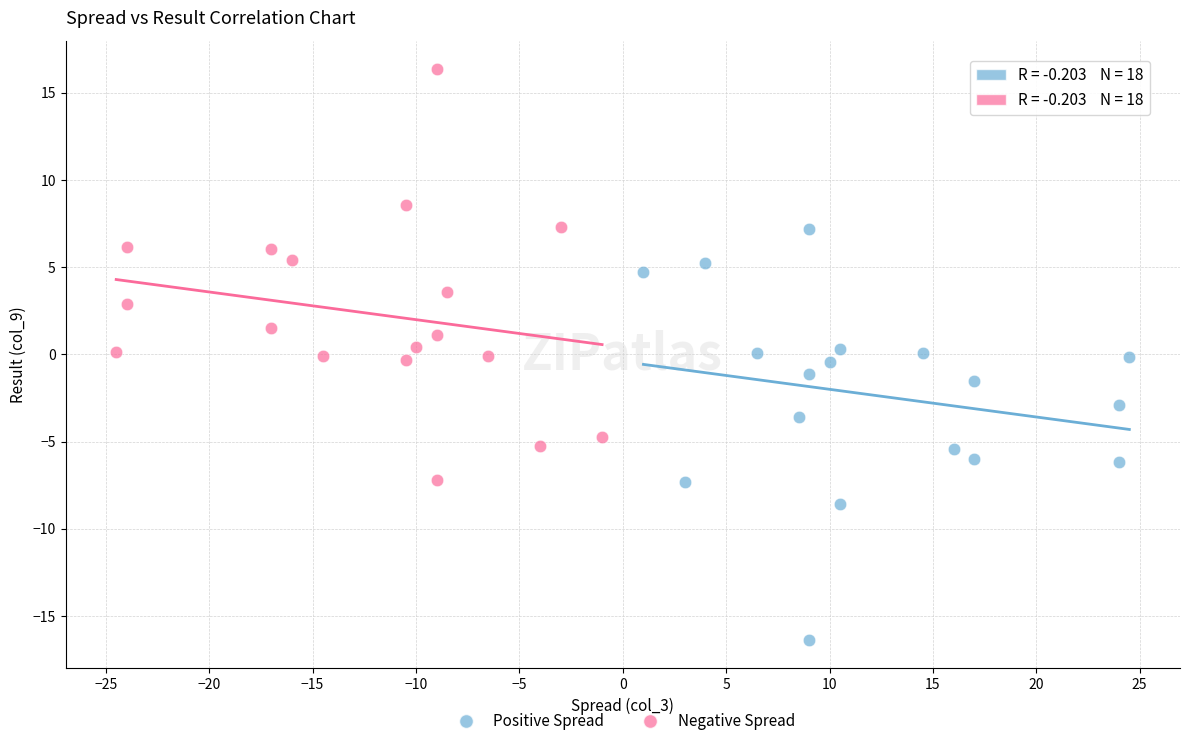

Which series contains the lowest Y value?

Positive Spread